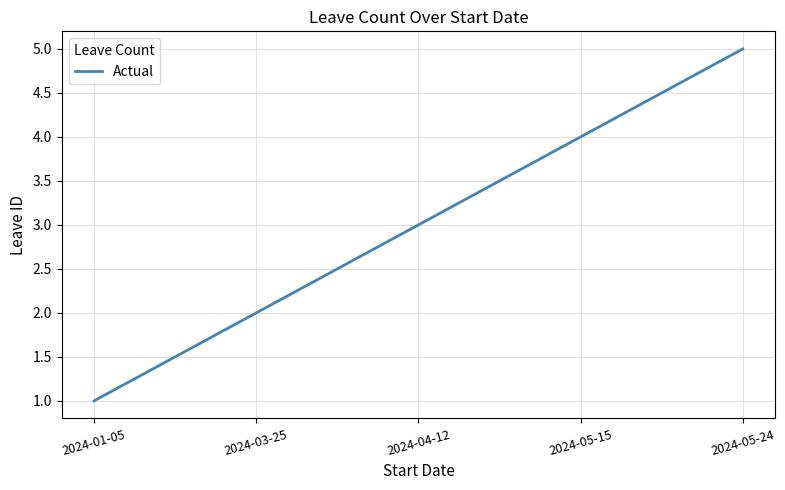

What is the difference between the values at 2024-04-12 and 2024-05-24?

2